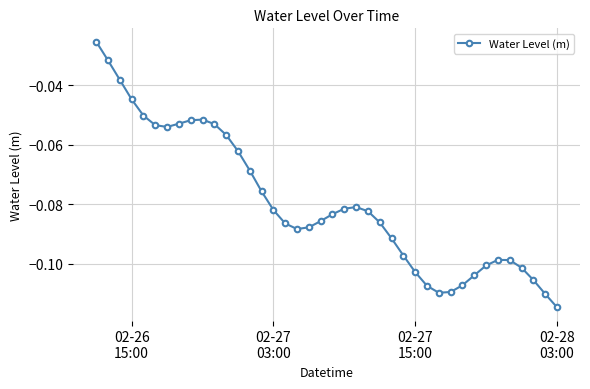

What is the sum of all values?

-3.2